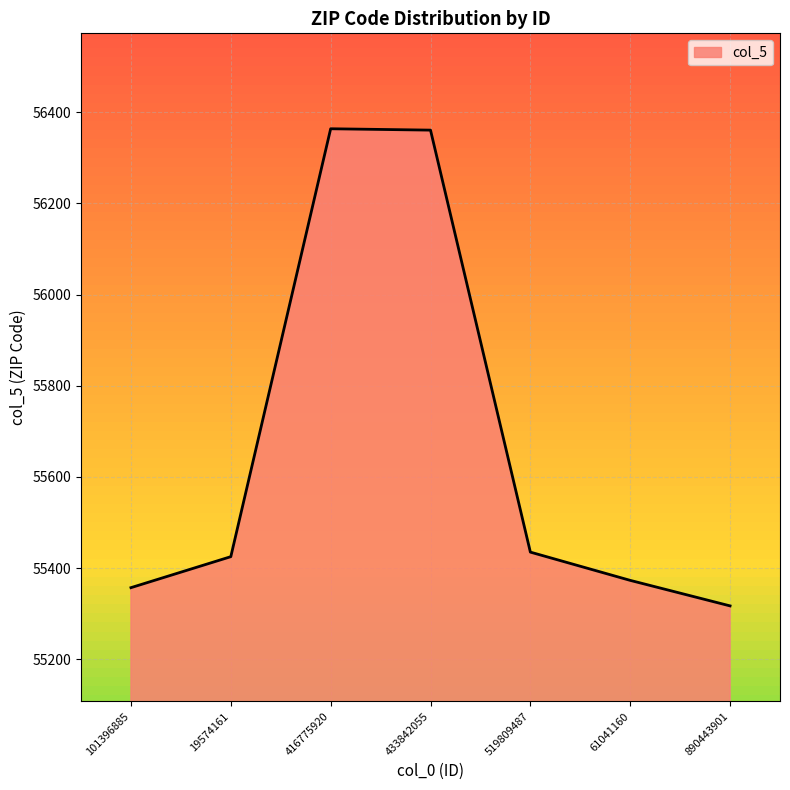

Between 61041160 and 433842055, which is larger?

433842055